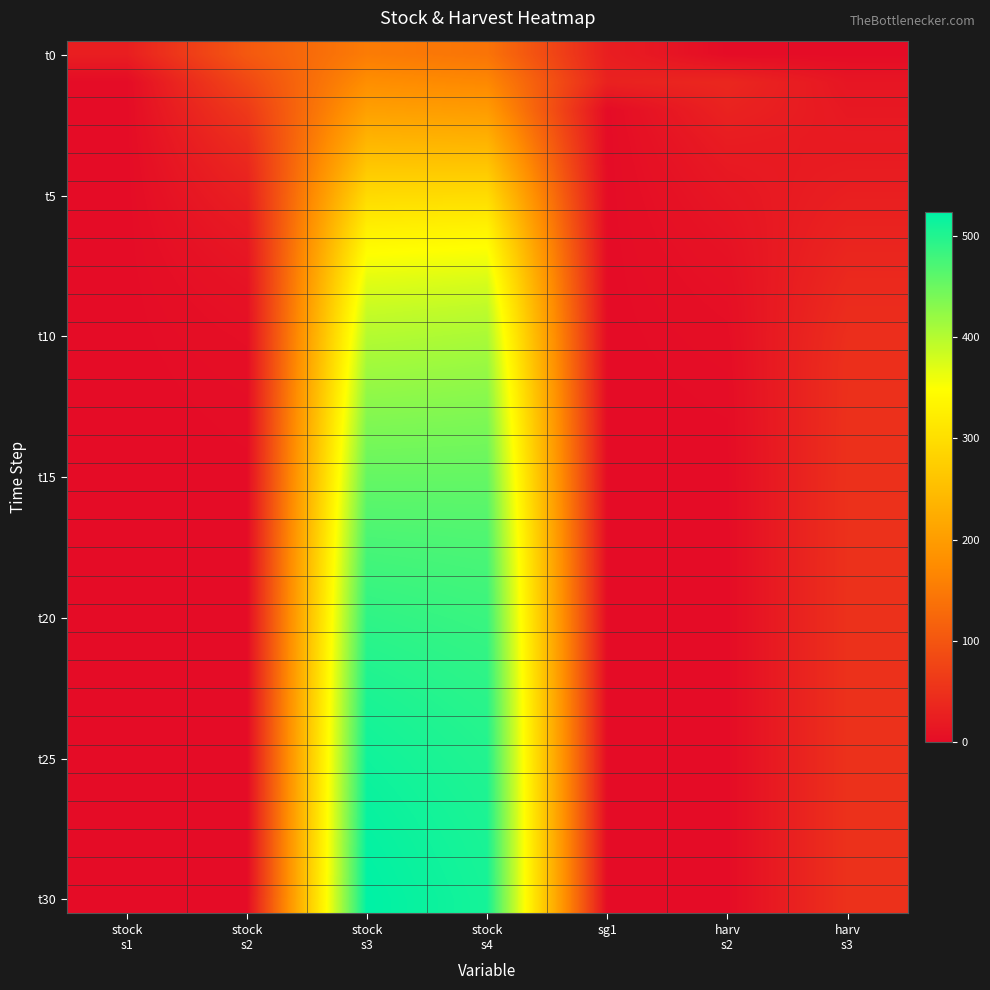

What is the total value across all series at harv
s3?

1300.0